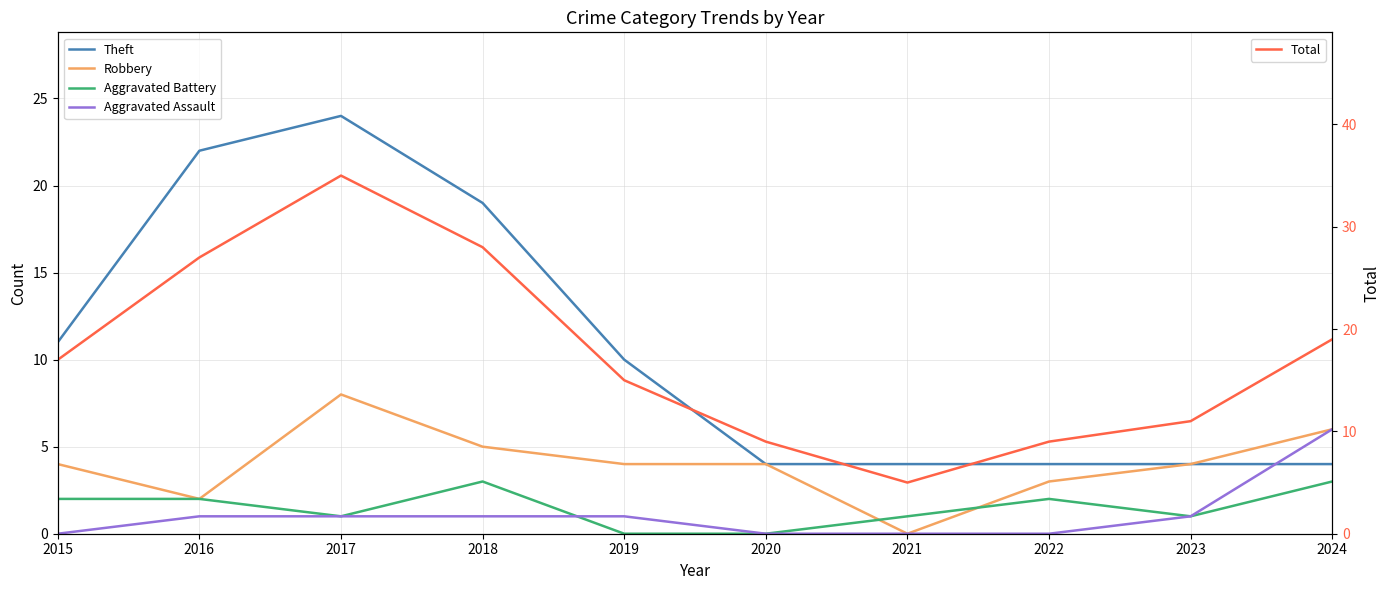

What are all the series names shown in the legend?

Theft, Robbery, Aggravated Battery, Aggravated Assault, Total